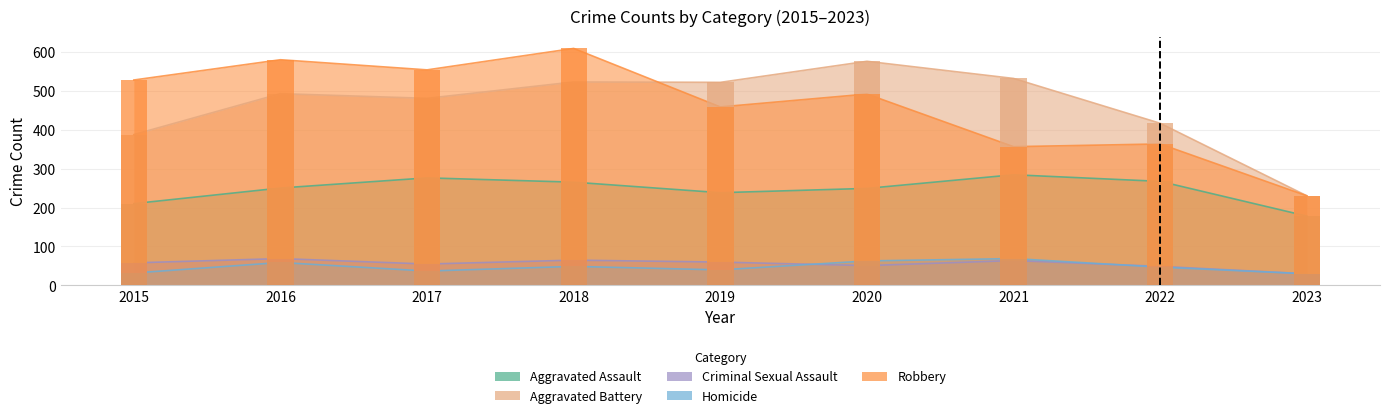

Reading left to right, transcribe all the data shown in this chart.

Aggravated Assault: 2015=210	2016=250	2017=276	2018=265	2019=238	2020=249	2021=284	2022=267	2023=178
Aggravated Battery: 2015=387	2016=492	2017=480	2018=522	2019=521	2020=575	2021=531	2022=416	2023=230
Criminal Sexual Assault: 2015=58	2016=69	2017=55	2018=65	2019=60	2020=51	2021=64	2022=49	2023=30
Homicide: 2015=32	2016=59	2017=37	2018=49	2019=40	2020=63	2021=69	2022=47	2023=30
Robbery: 2015=527	2016=579	2017=553	2018=608	2019=458	2020=491	2021=356	2022=363	2023=230